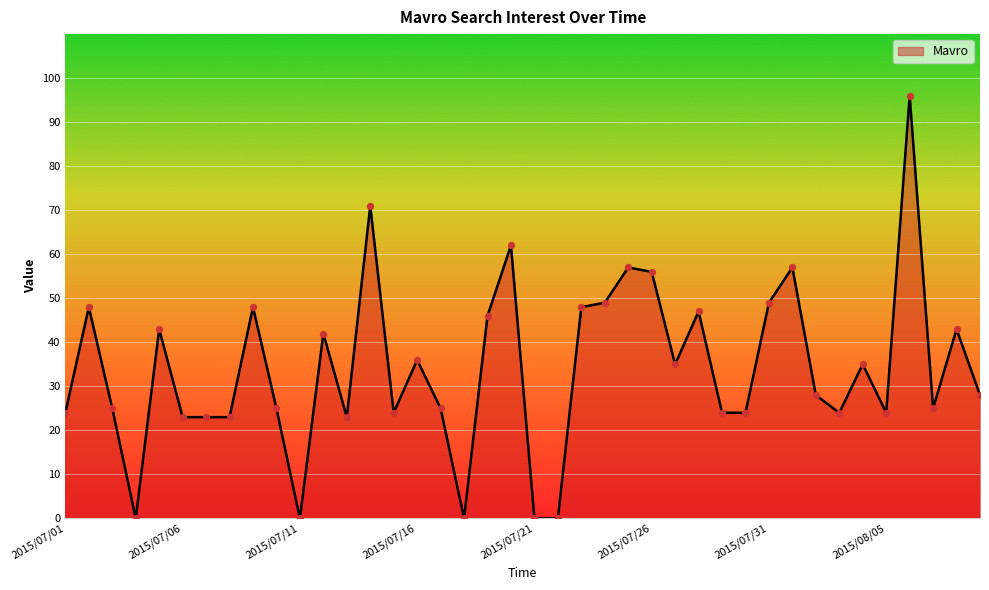

What is the greatest value displayed?

96